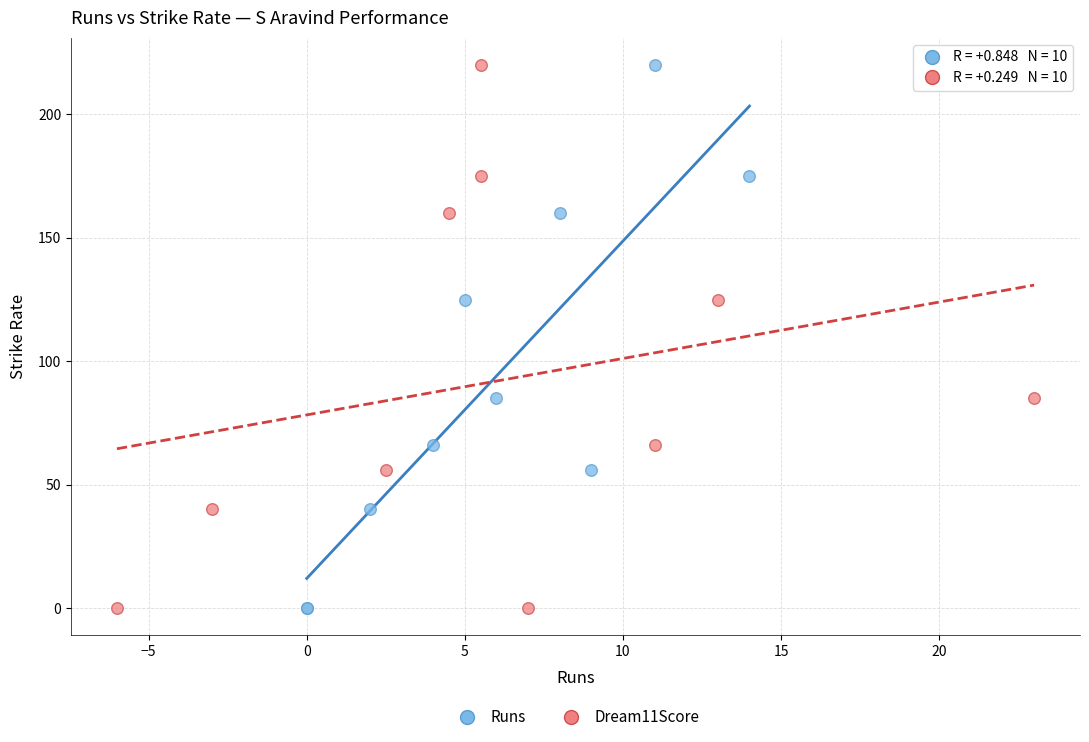

What are all the series names shown in the legend?

Runs, Dream11Score